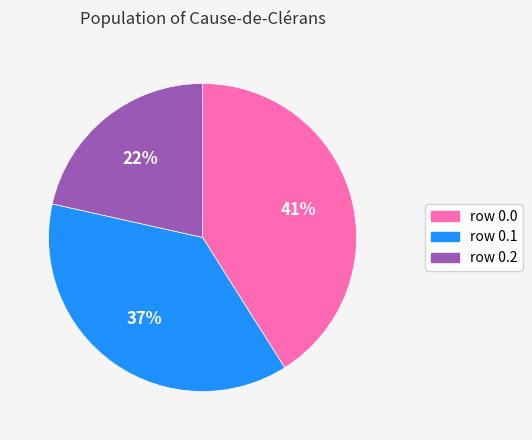

To the nearest percent, what is the average slice percentage?

33%